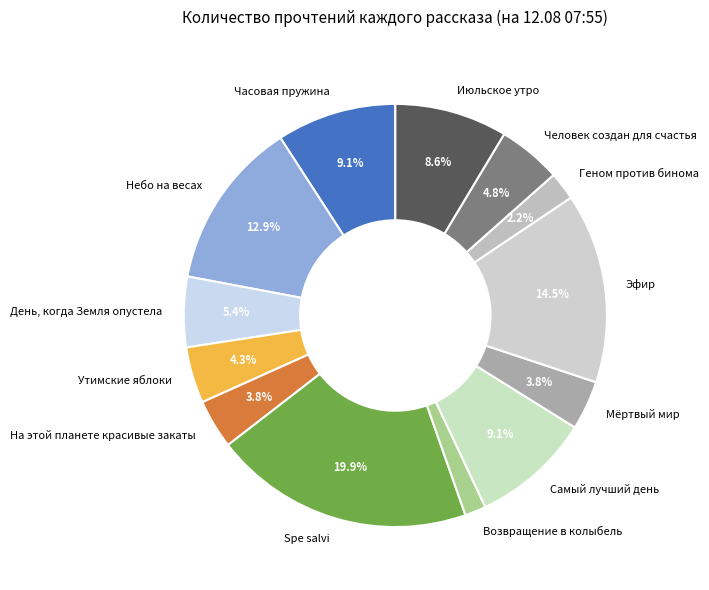

Is it true that Утимские яблоки is 12% of the pie?

False